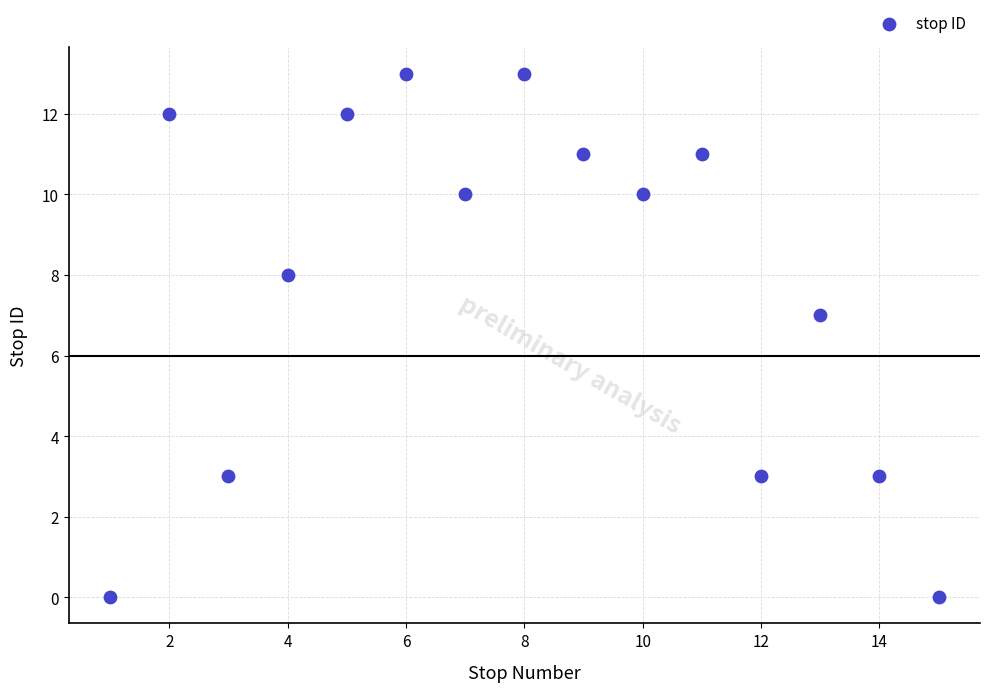

What Y value in the scatter plot is closest to 6?

7